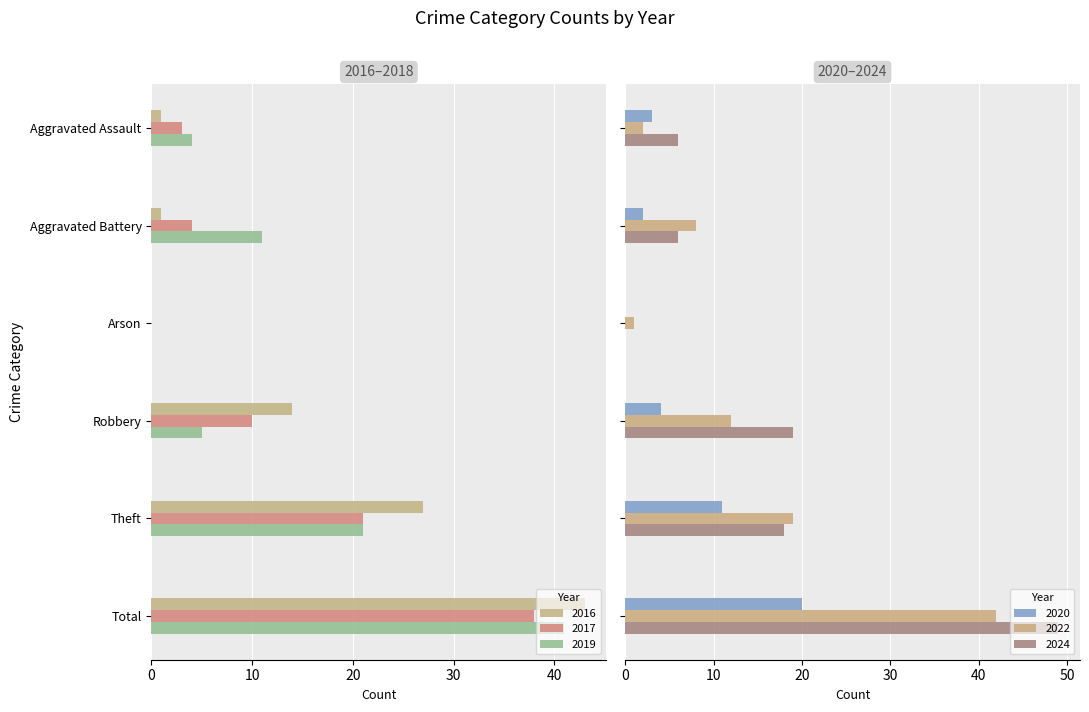

Which series has the widest spread of values?

2024